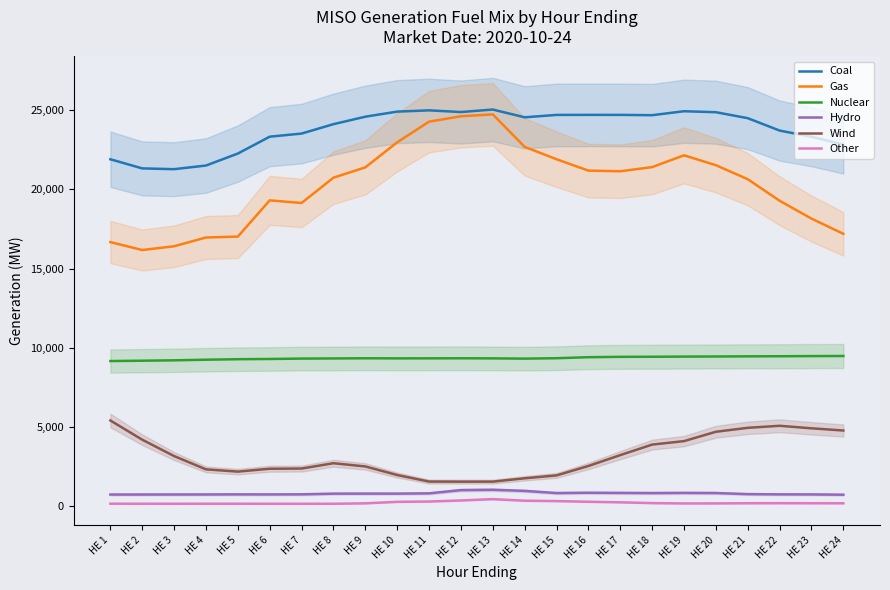

True or false: Hydro and Other cross at least once.

False